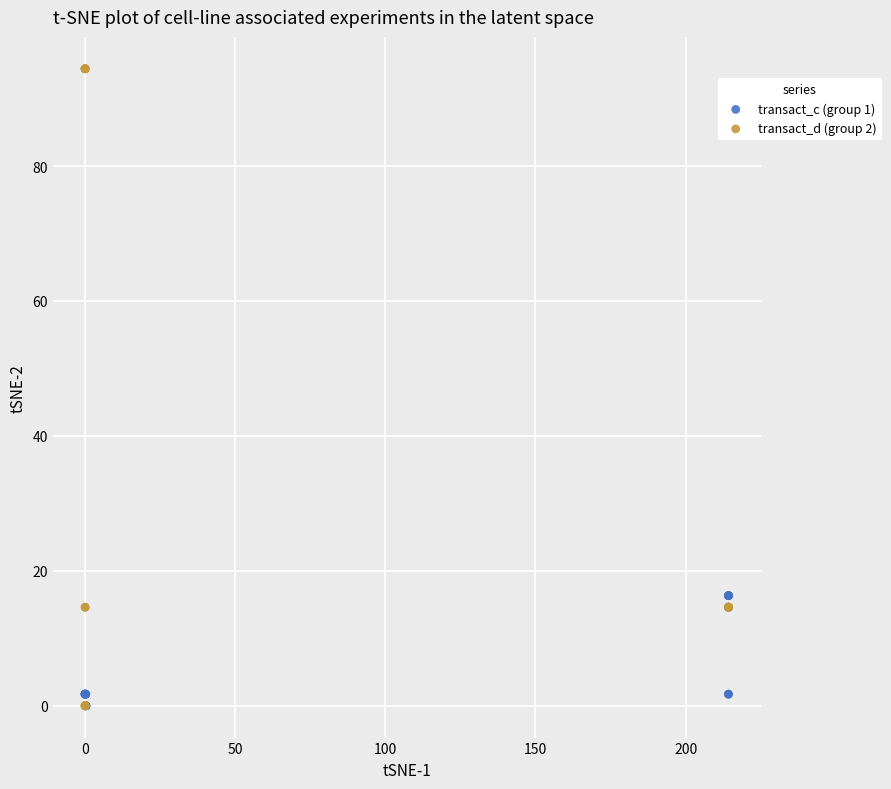

Which series contains the highest Y value?

transact_d (group 2)